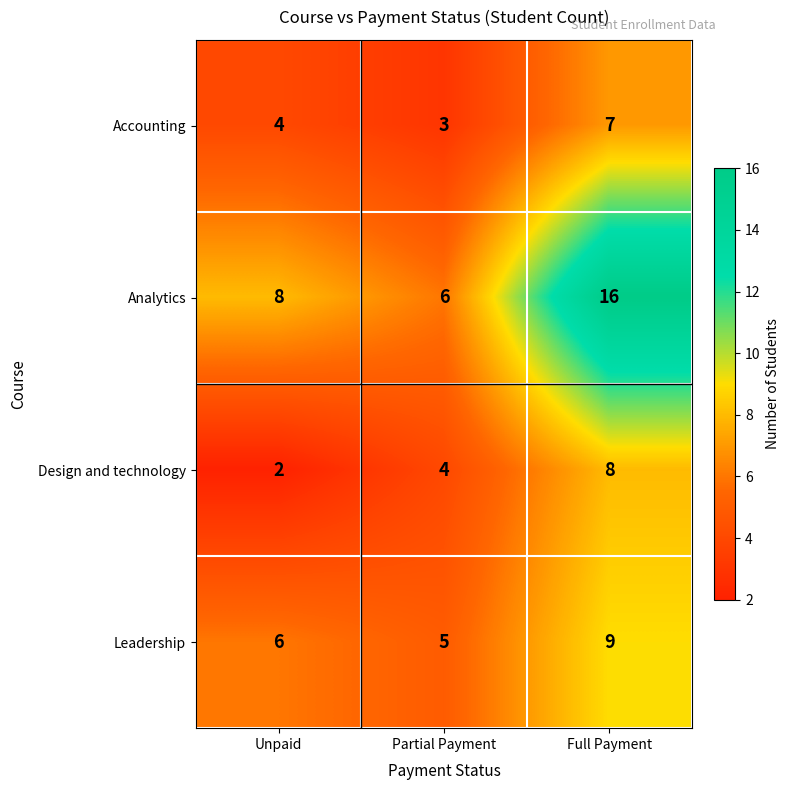

True or false: Design and technology has a value of 2 at Full Payment.

False